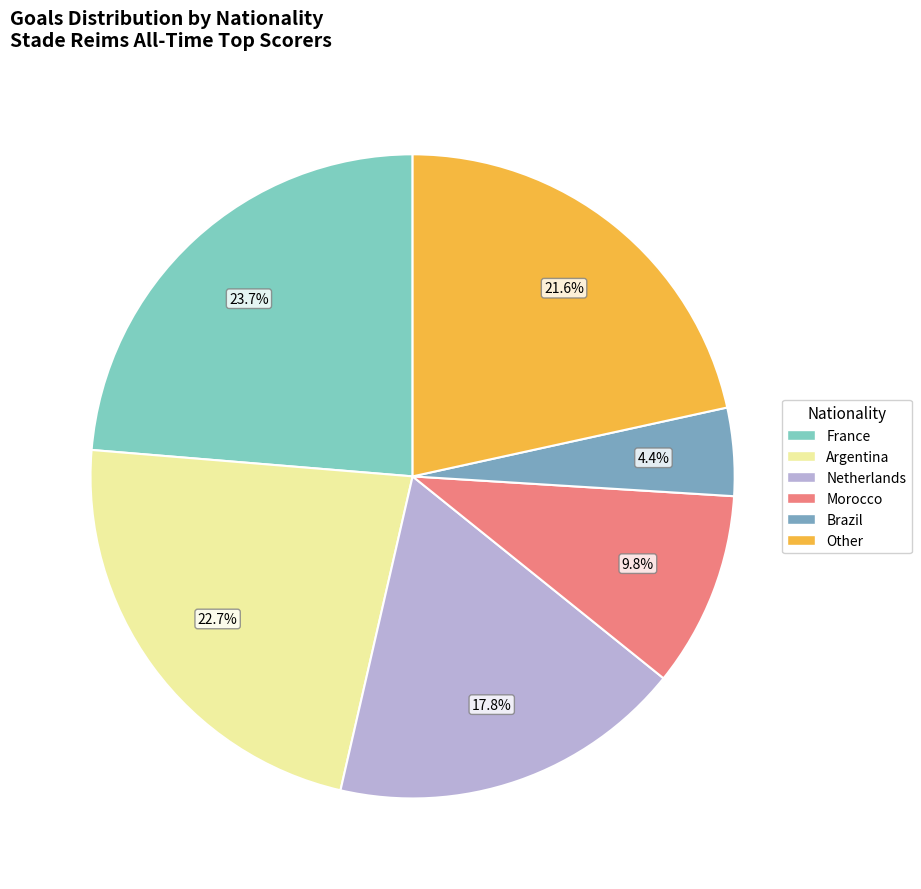

What percentage do Netherlands and Argentina together represent?

40.5%